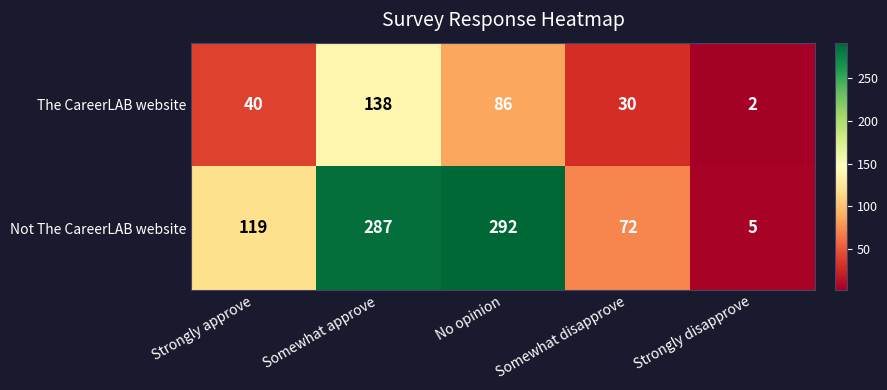

What is the difference between the The CareerLAB website values at Somewhat disapprove and Strongly approve?

10